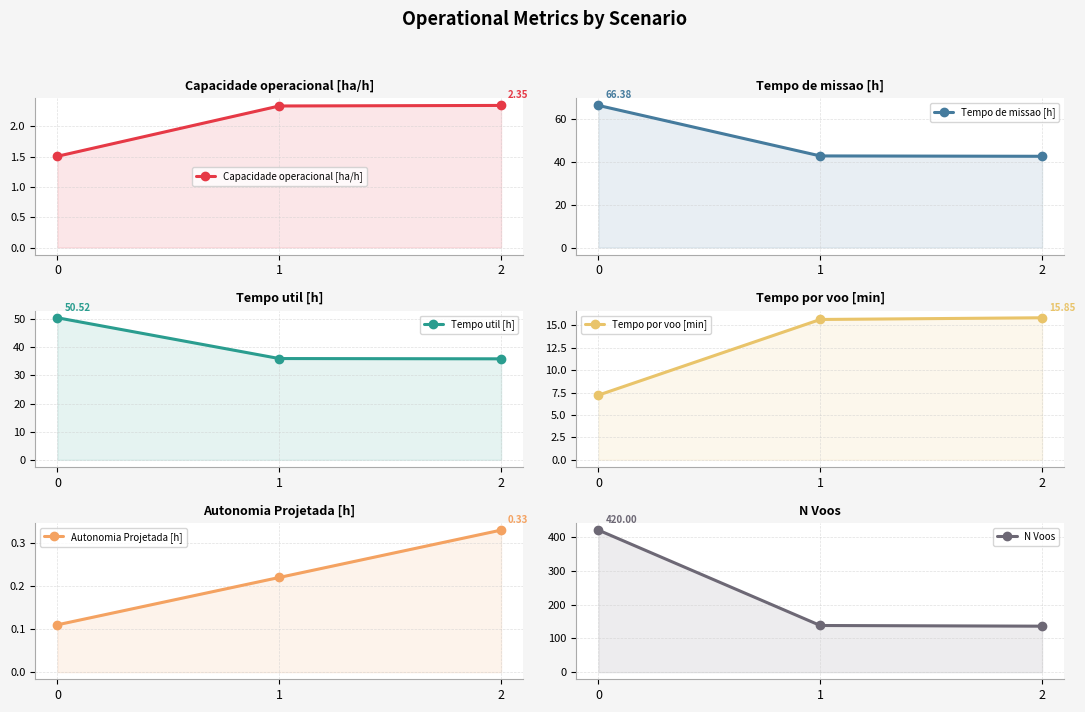

What is the difference between the Autonomia Projetada [h] values at 2 and 1?

0.1